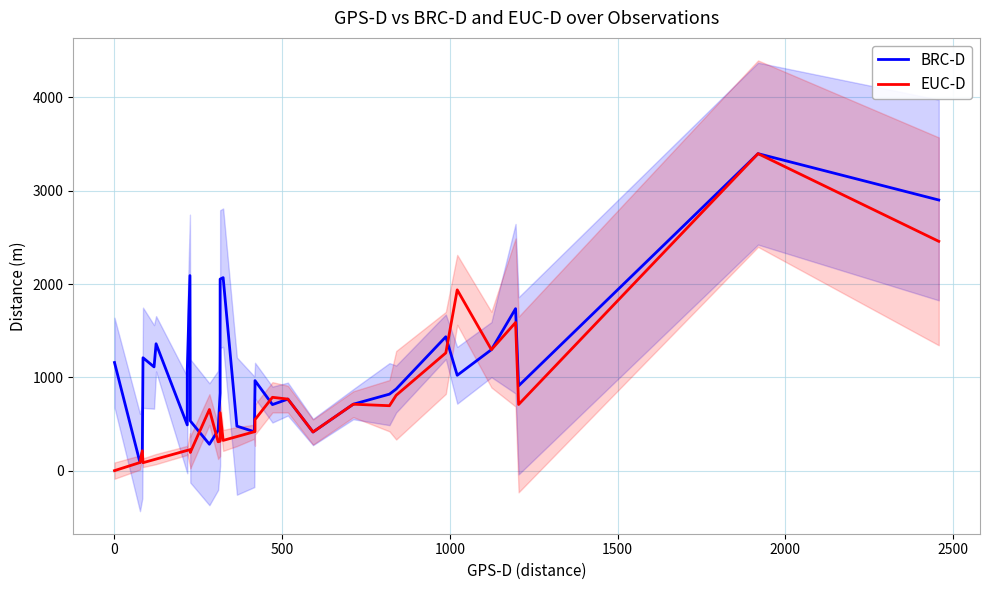

Does the chart have visible grid lines?

Yes